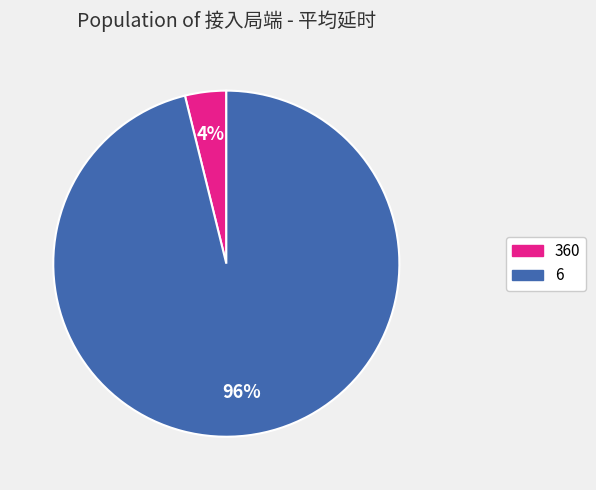

True or false: 6 accounts for 84% of the total.

False